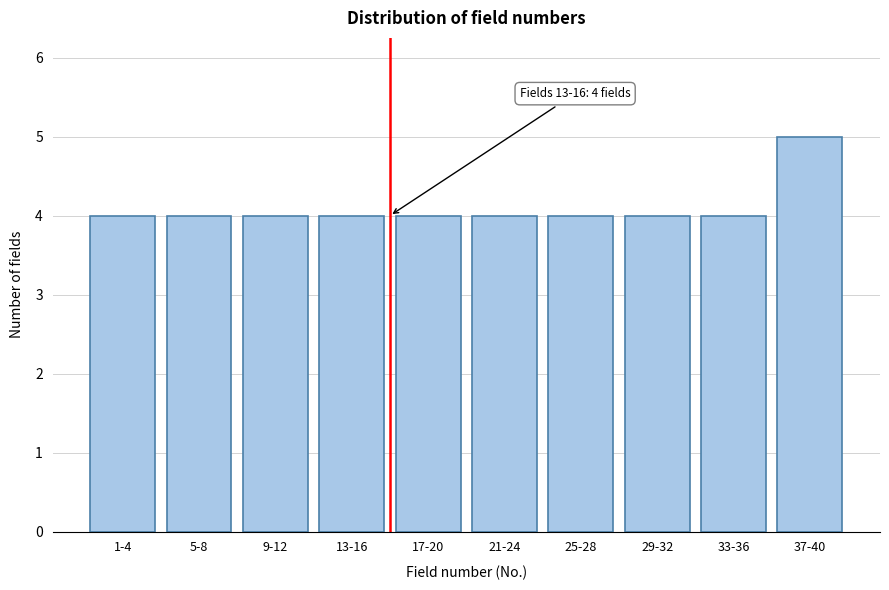

Reading right to left, what are all the values shown in this chart?

37-40=5	33-36=4	29-32=4	25-28=4	21-24=4	17-20=4	13-16=4	9-12=4	5-8=4	1-4=4